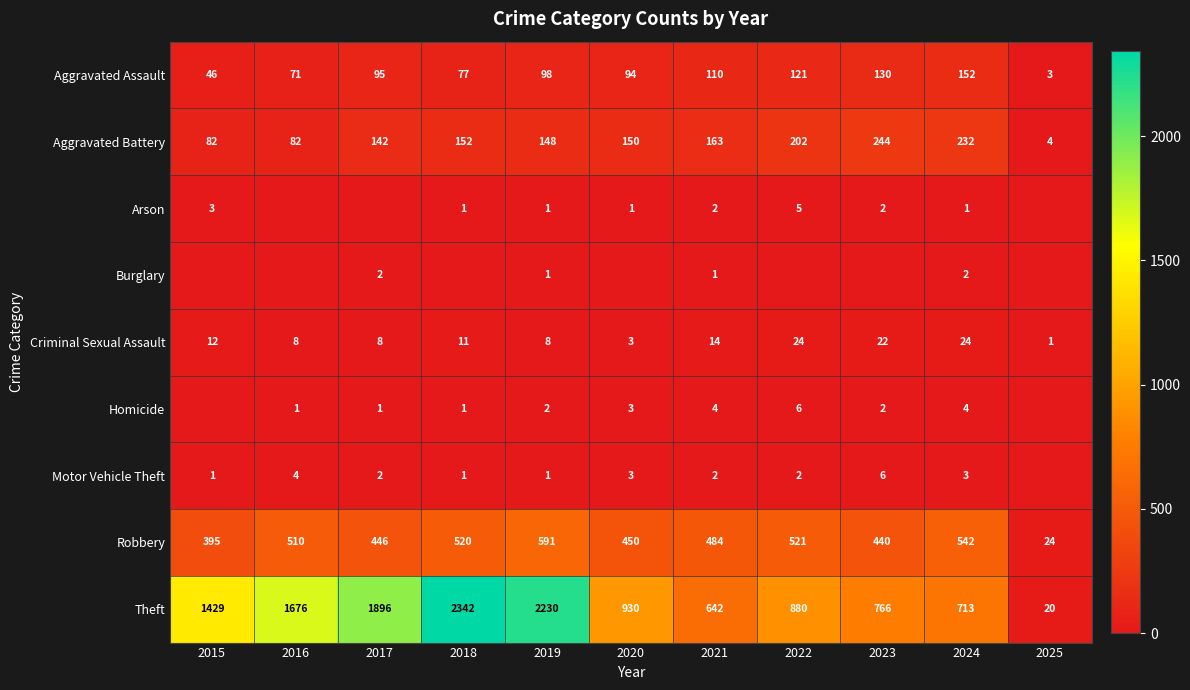

Where is Burglary nearest to the value 1?

2019